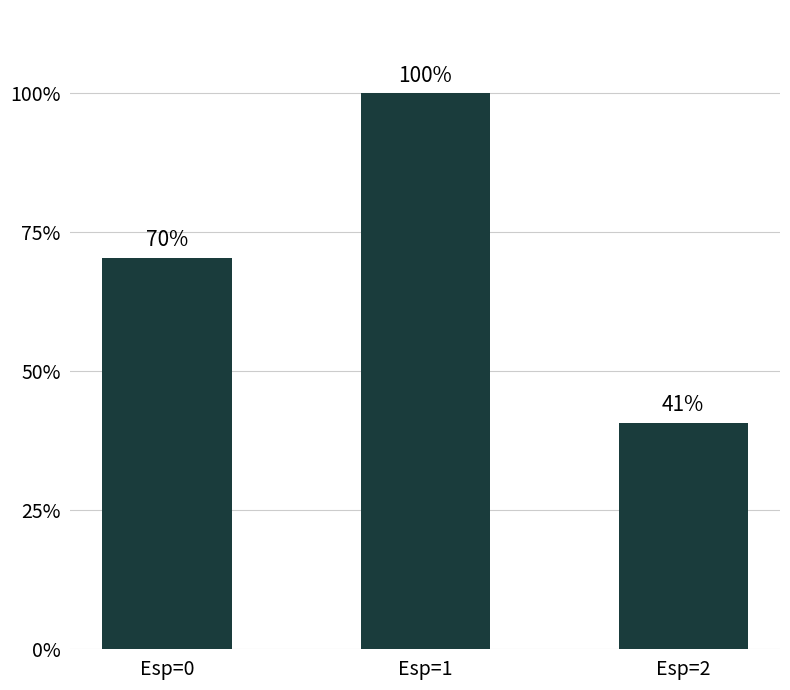

What is the value of the 1st bar from the left?

70.4